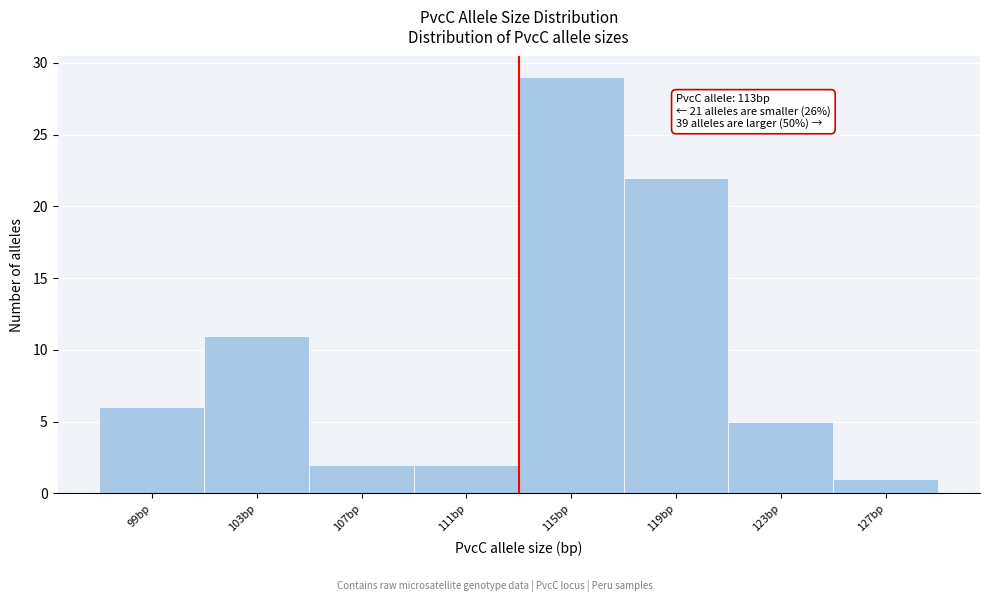

Over which range of the x-axis is the bar tallest?

113 to 117